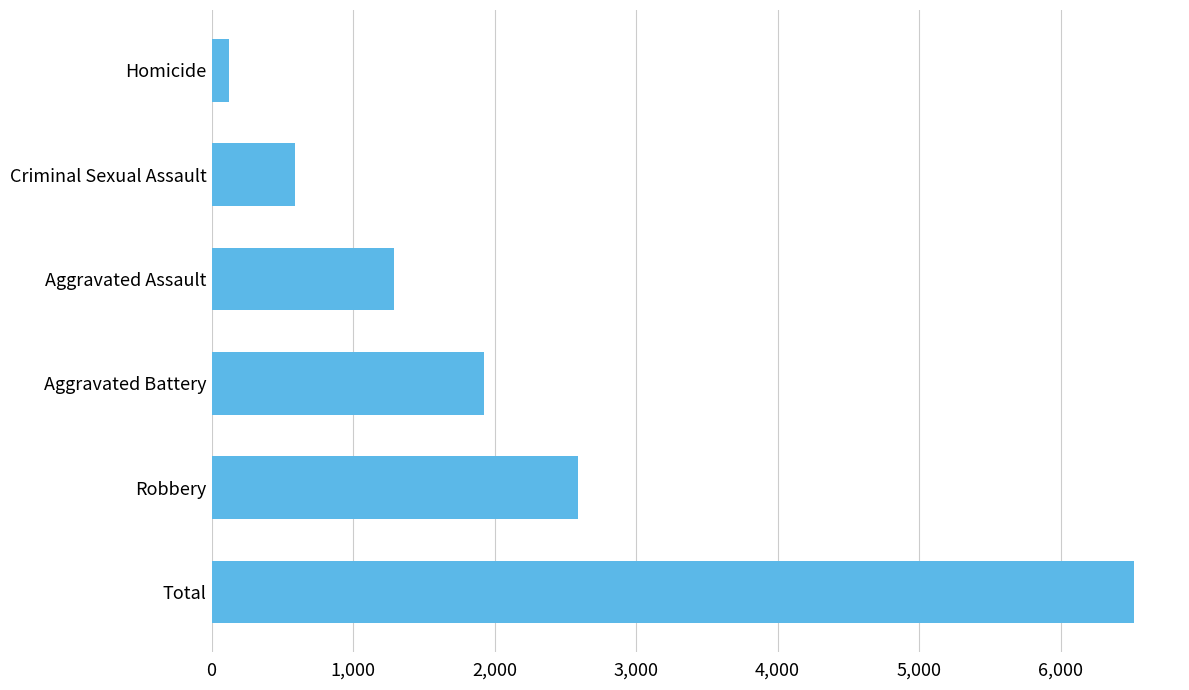

How many series are shown in this chart?

1